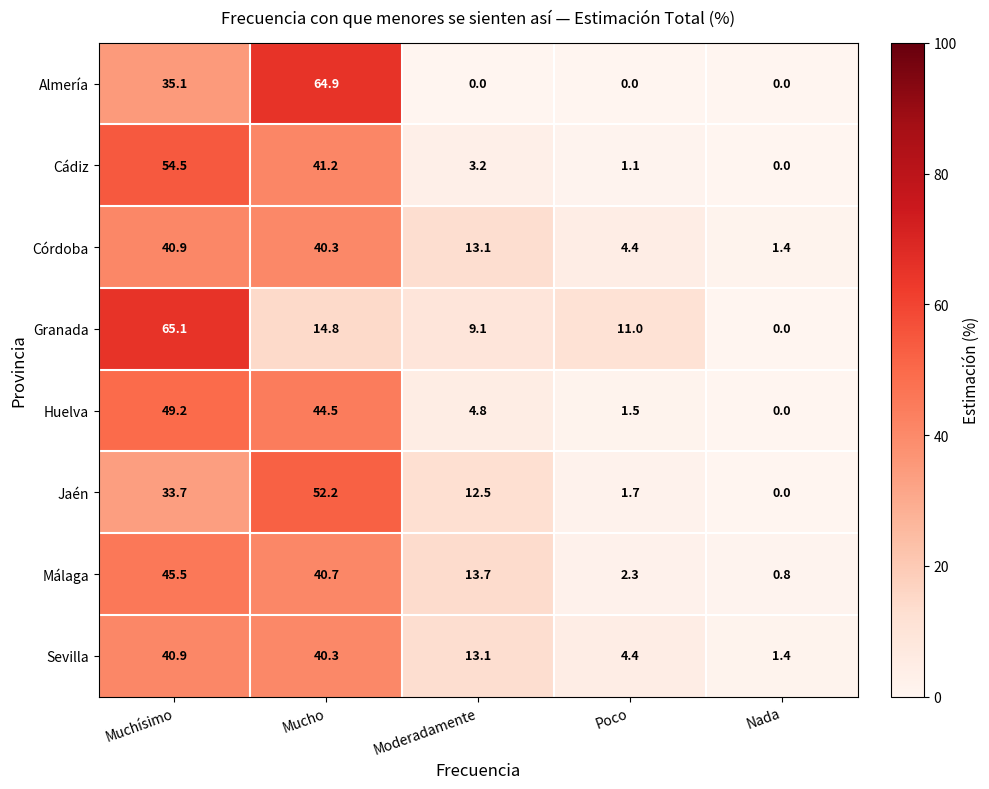

At how many categories does at least one series exceed 38?

2